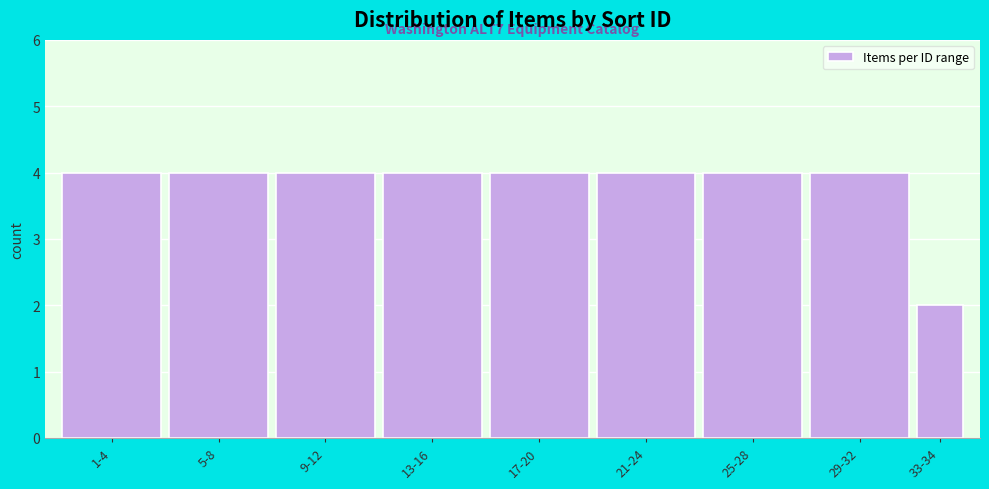

Reading left to right, extract all data points from this chart.

4	4	4	4	4	4	4	4	2